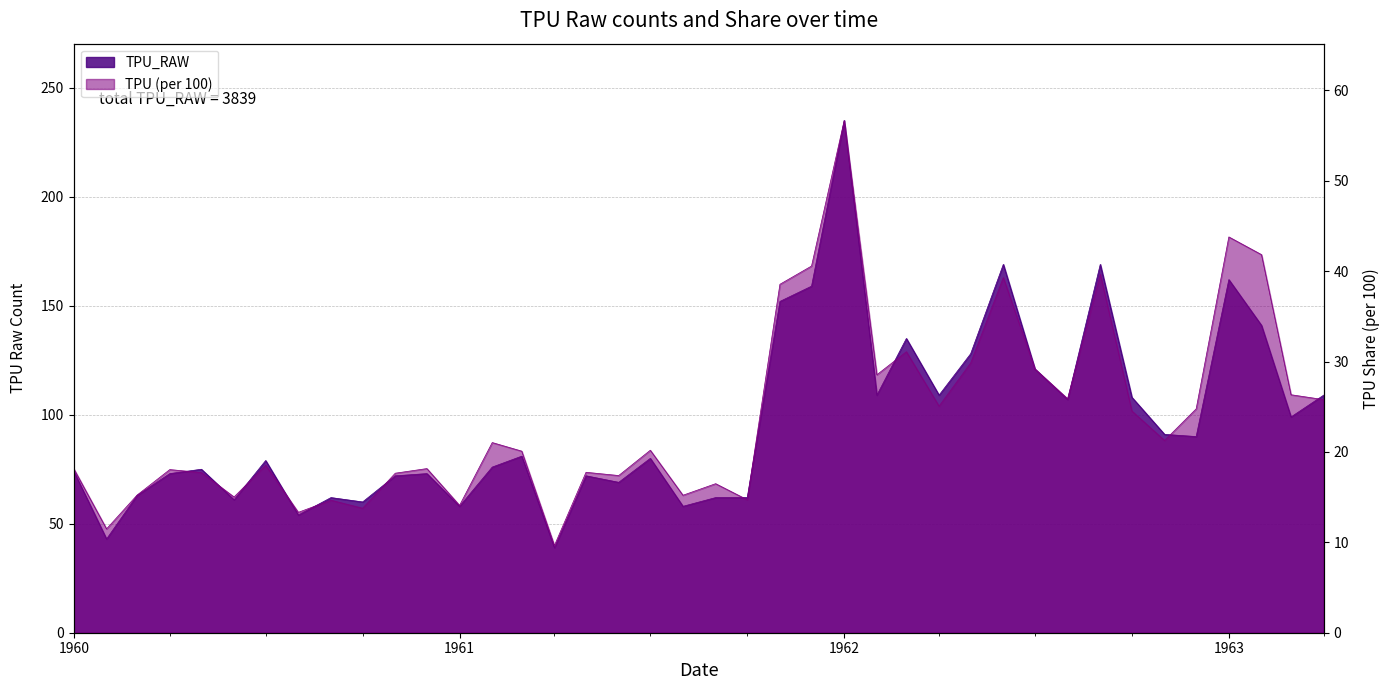

Does the chart have visible grid lines?

Yes